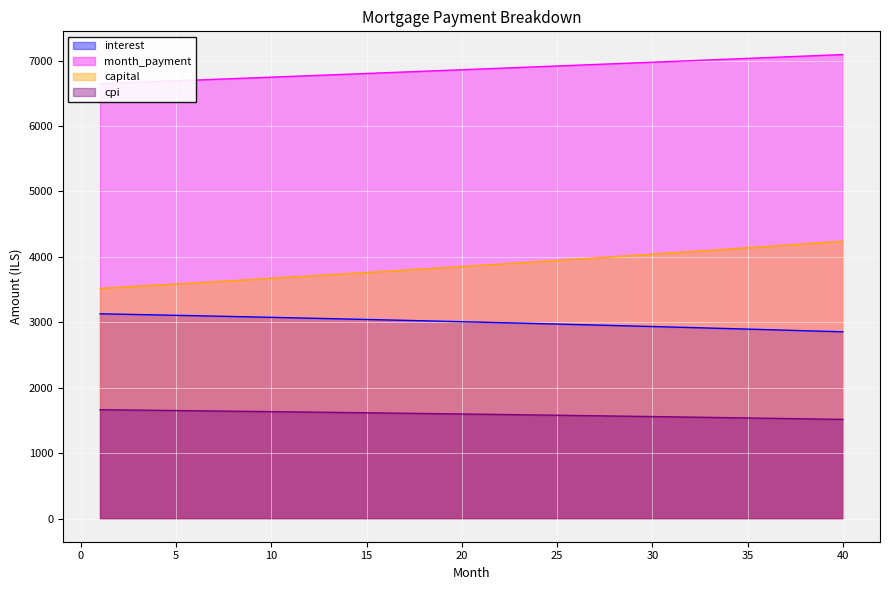

Where is capital nearest to the value 3878?

21